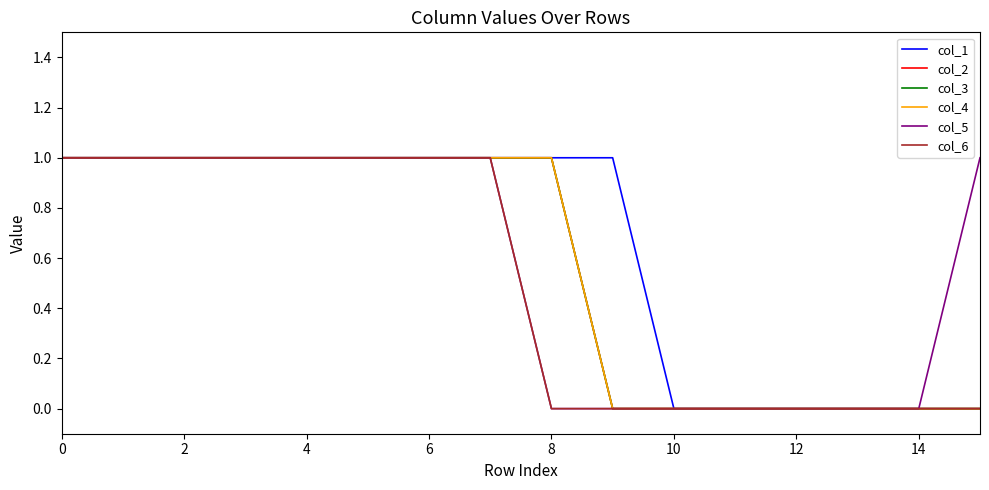

True or false: col_6 and col_1 intersect in this chart.

False